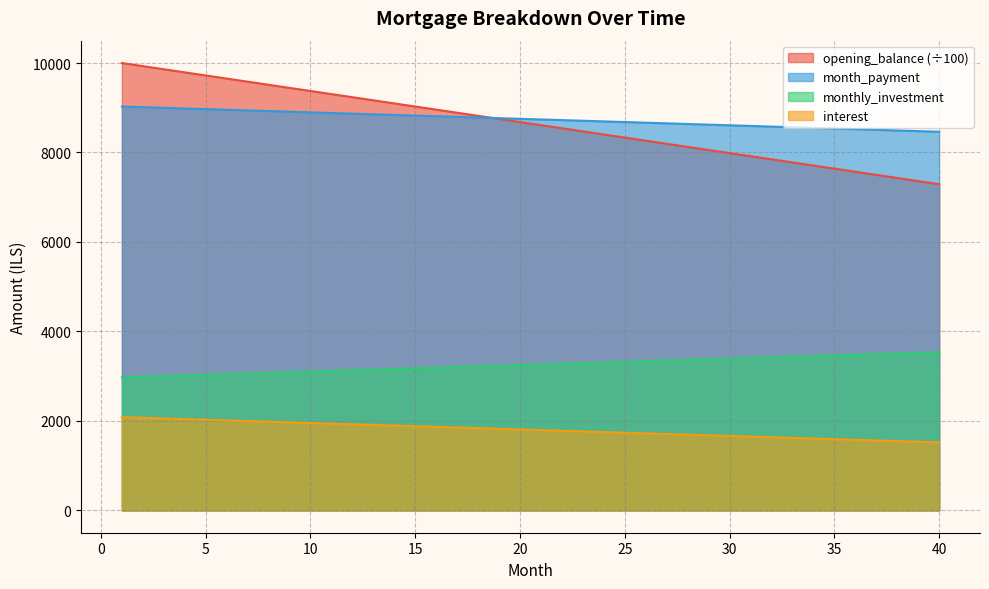

The monthly_investment series shows 1721.6 at 26. True or false?

True